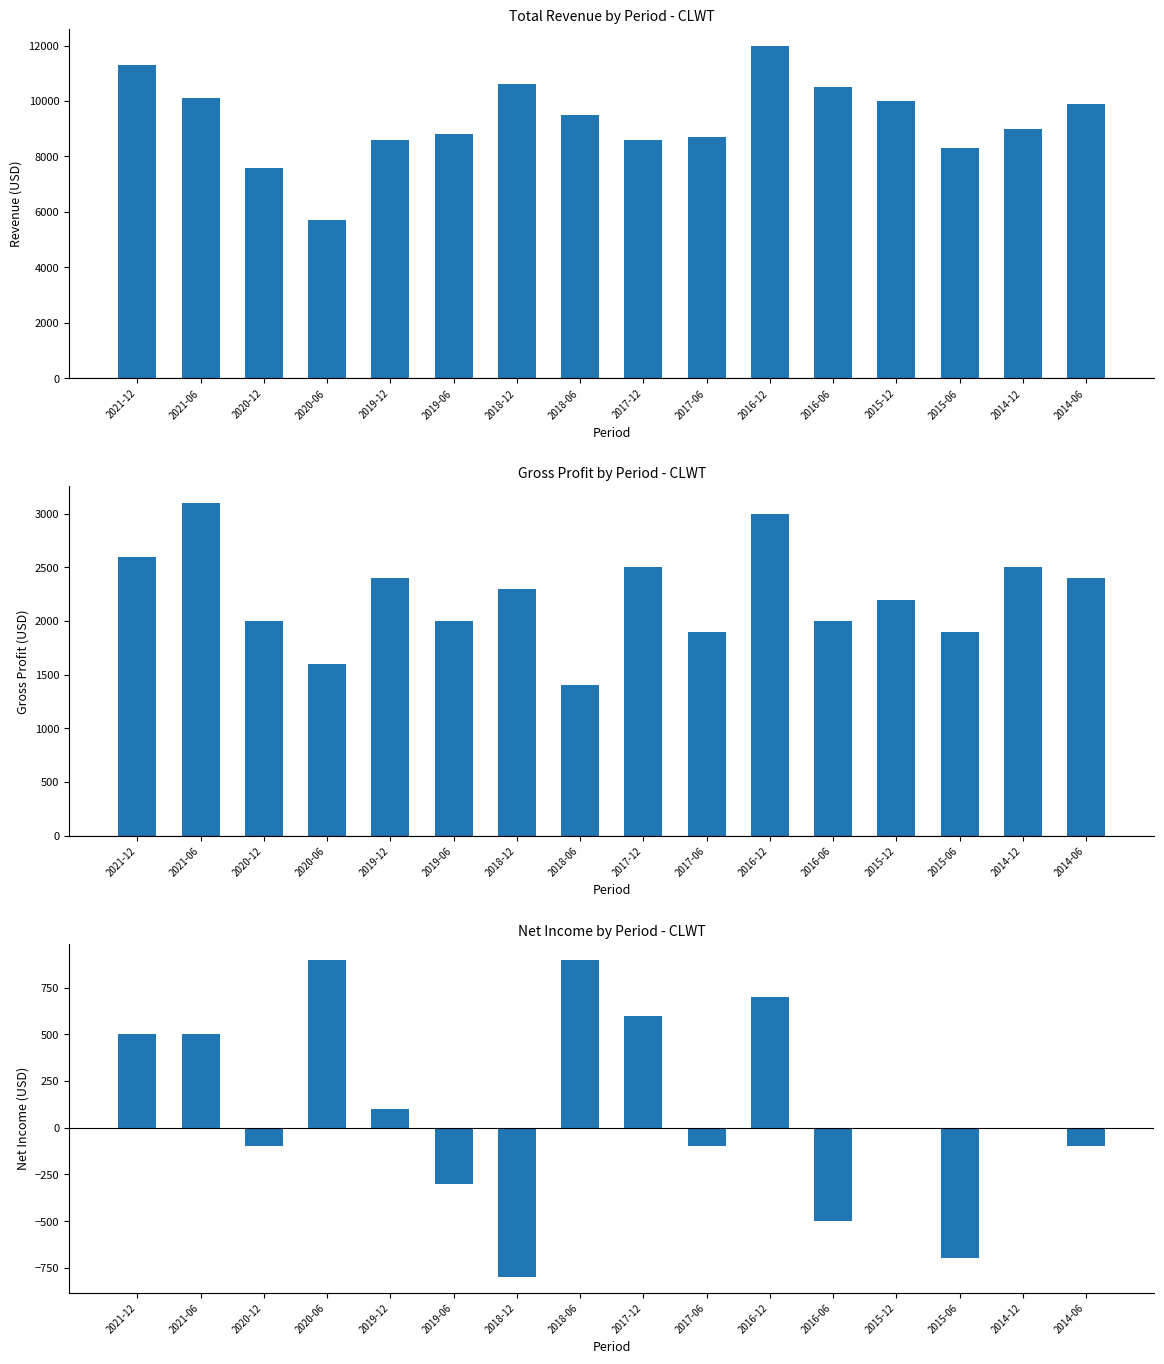

Rank the series at 2018-12 from lowest to highest value.

Net Income, Gross Profit, Total Revenue